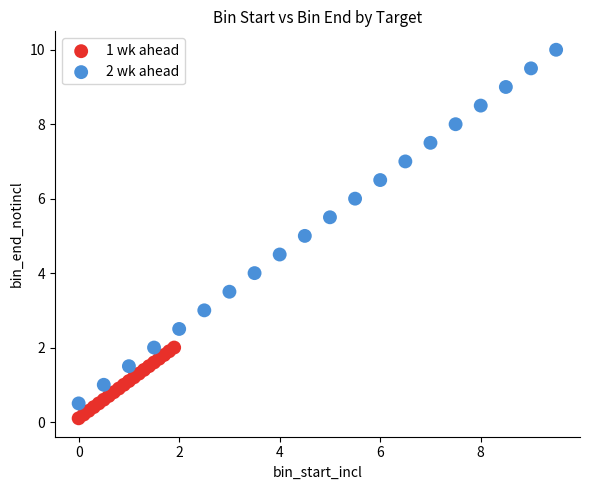

Which series has the largest Y range (max minus min)?

2 wk ahead